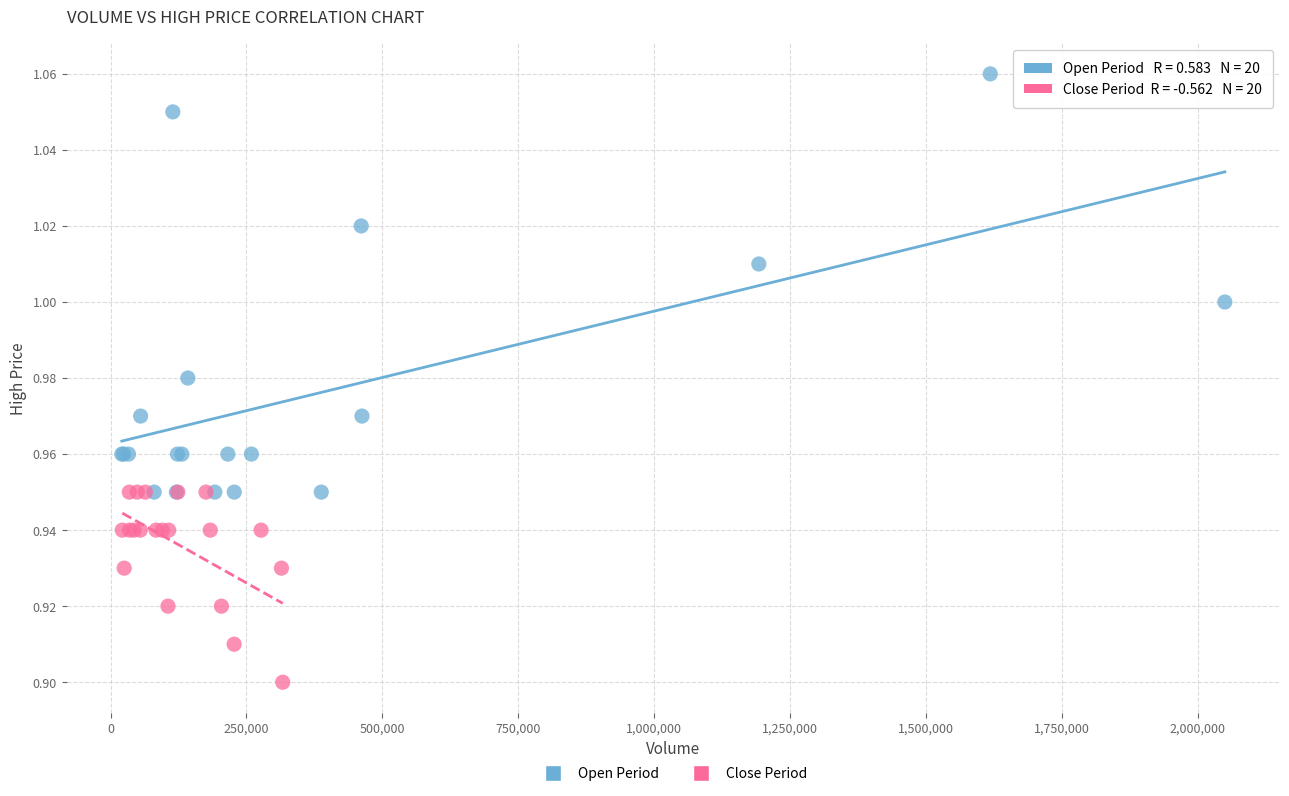

Which series reaches the minimum Y coordinate?

Close Period